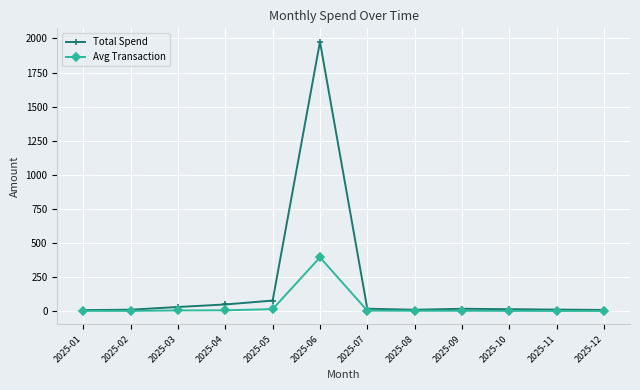

What is the difference between the Avg Transaction values at 2025-08 and 2025-06?

391.4